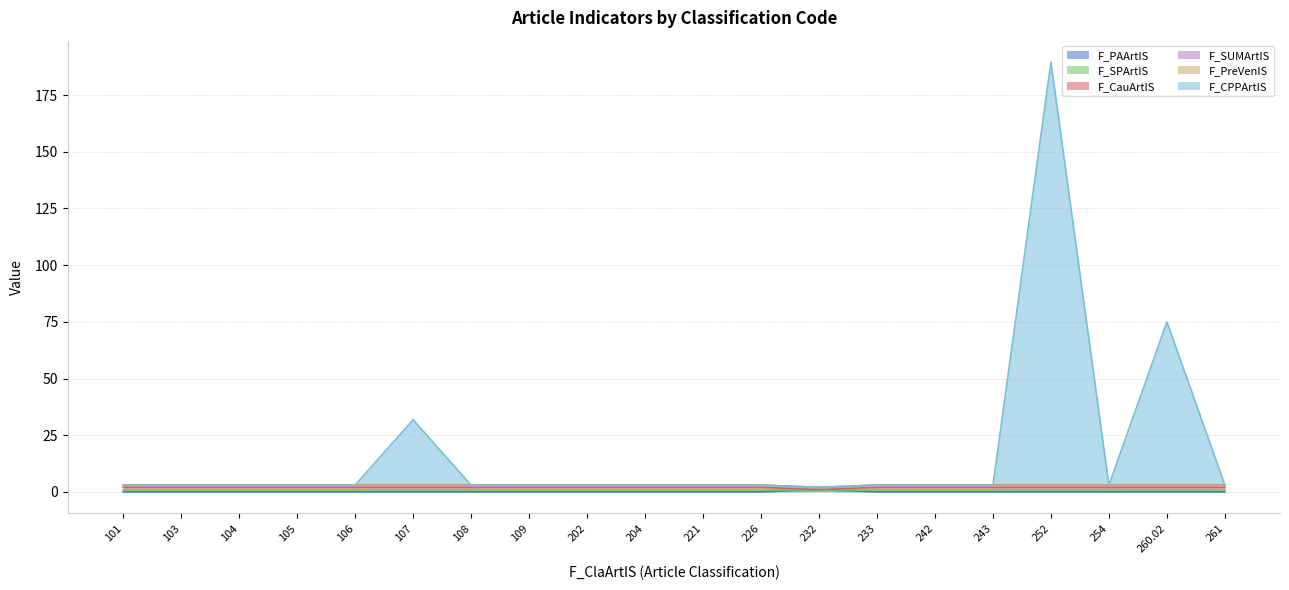

What is the sum of the F_CPPArtIS values at 101 and 107?

34.8